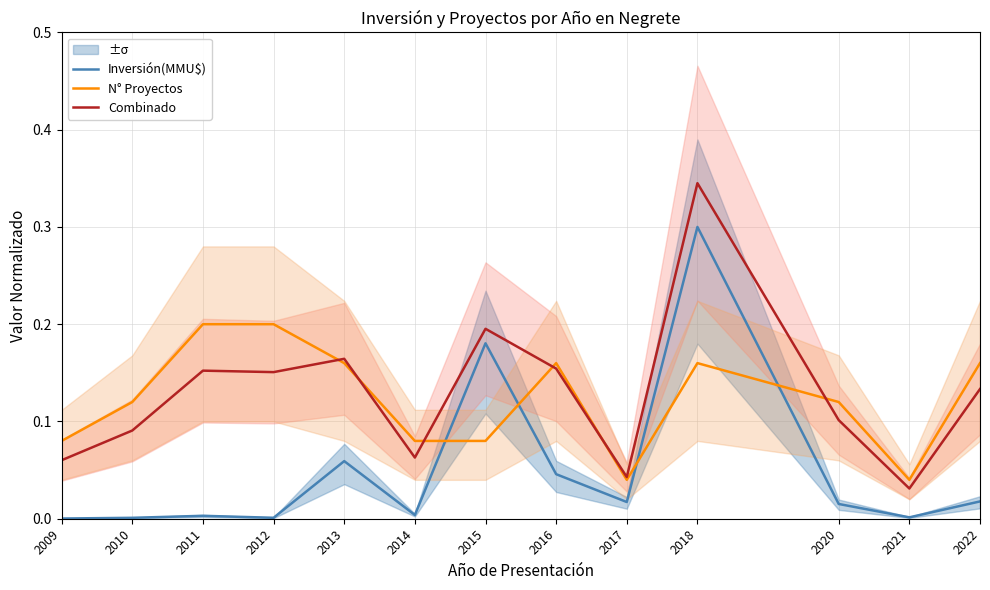

What is the value of the N° Proyectos point at the 2nd from the left?

0.1